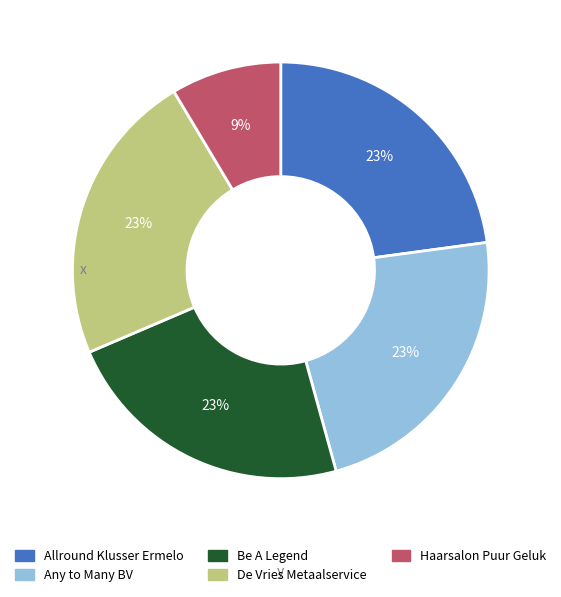

To the nearest percent, what is the difference between the largest and smallest slice percentages?

14%